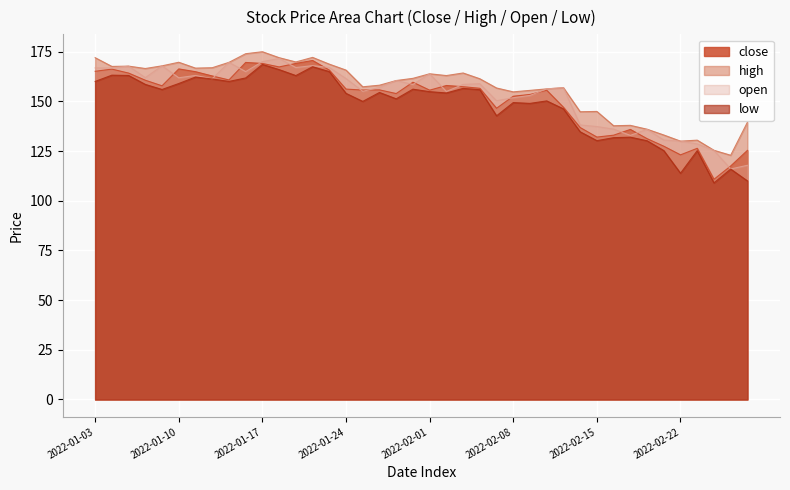

The value of open at 2022-02-16 is 136.1. True or false?

True